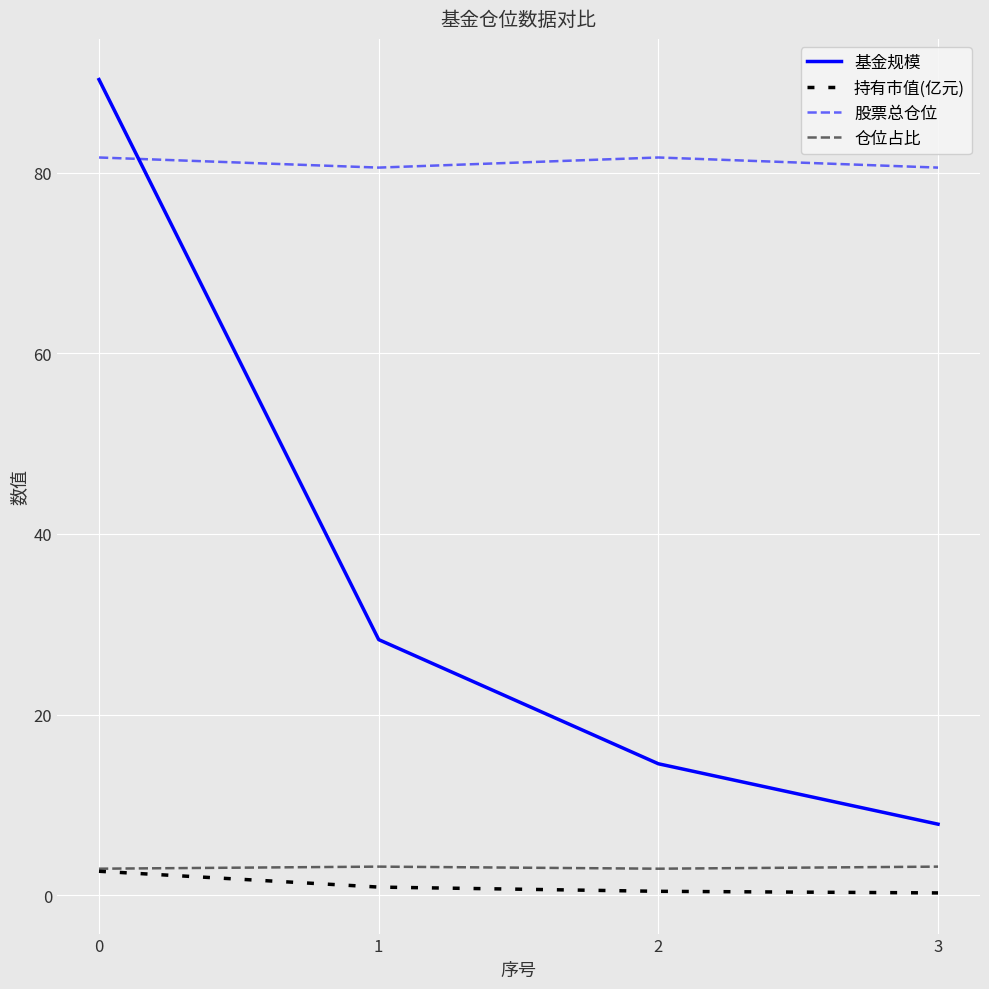

What is the difference between the 基金规模 values at 2 and 1?

13.8